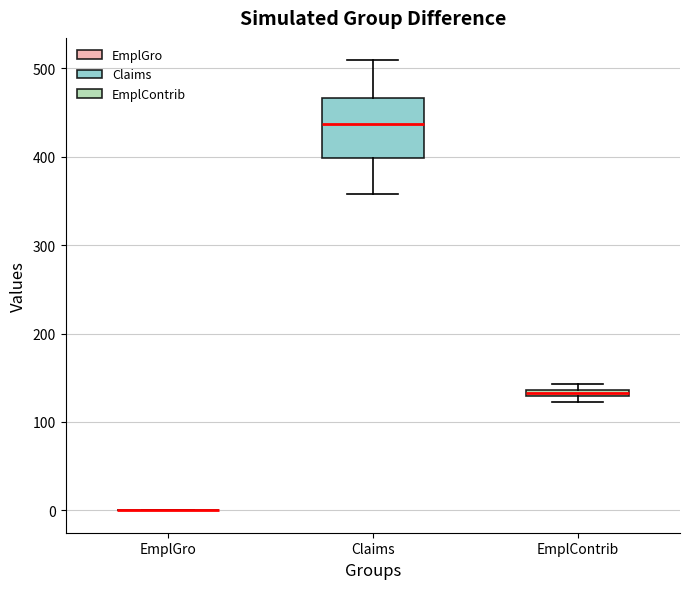

Where does the median line of the box for Claims sit on the y-axis? The values are not printed on the chart, so give them approximately, as read against the axis.

440